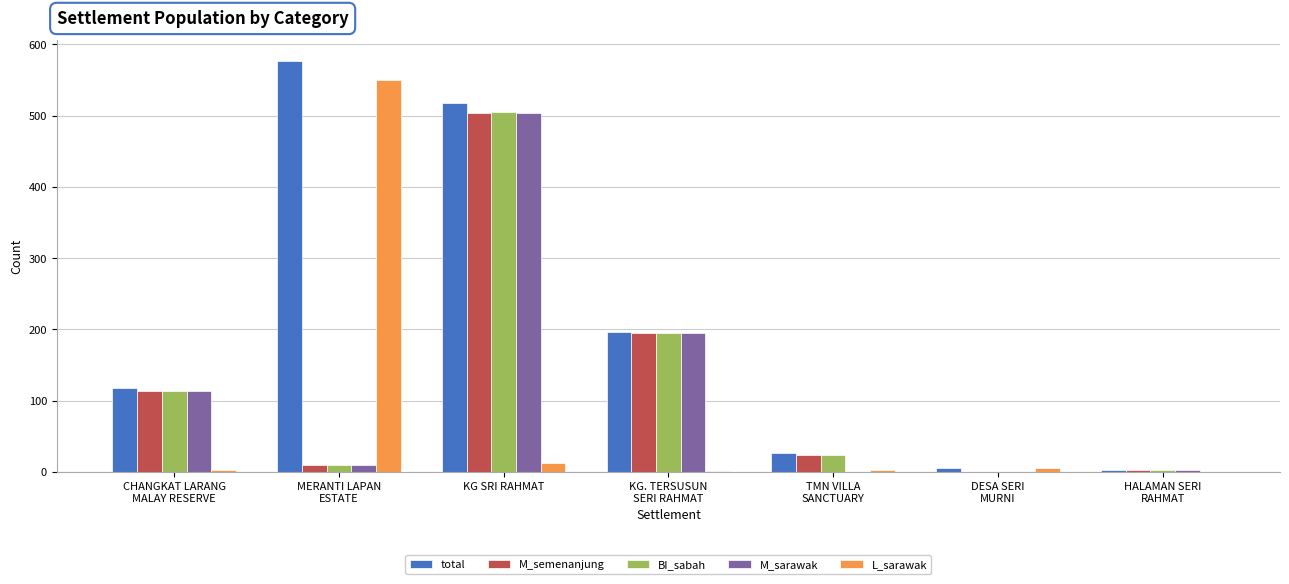

Count the number of data series in this chart.

5